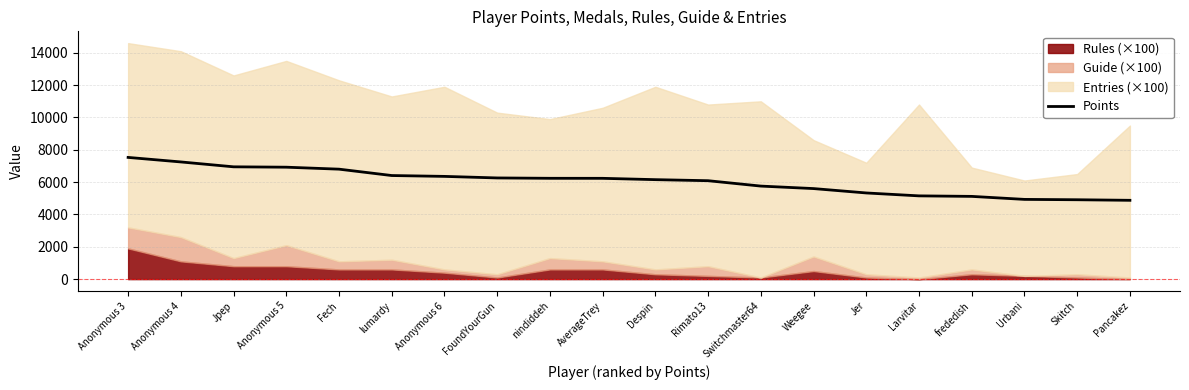

At which category does the chart reach its peak across all series?

Anonymous 3